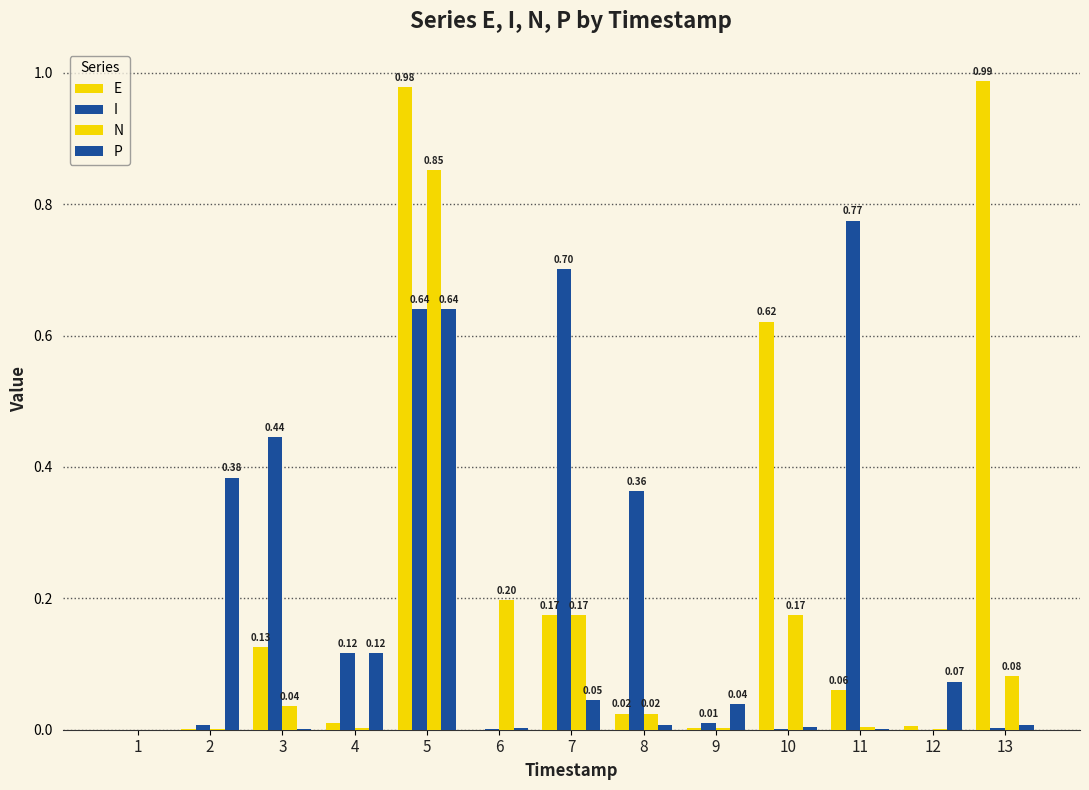

Rank the series by their maximum value, from lowest to highest.

P, I, N, E